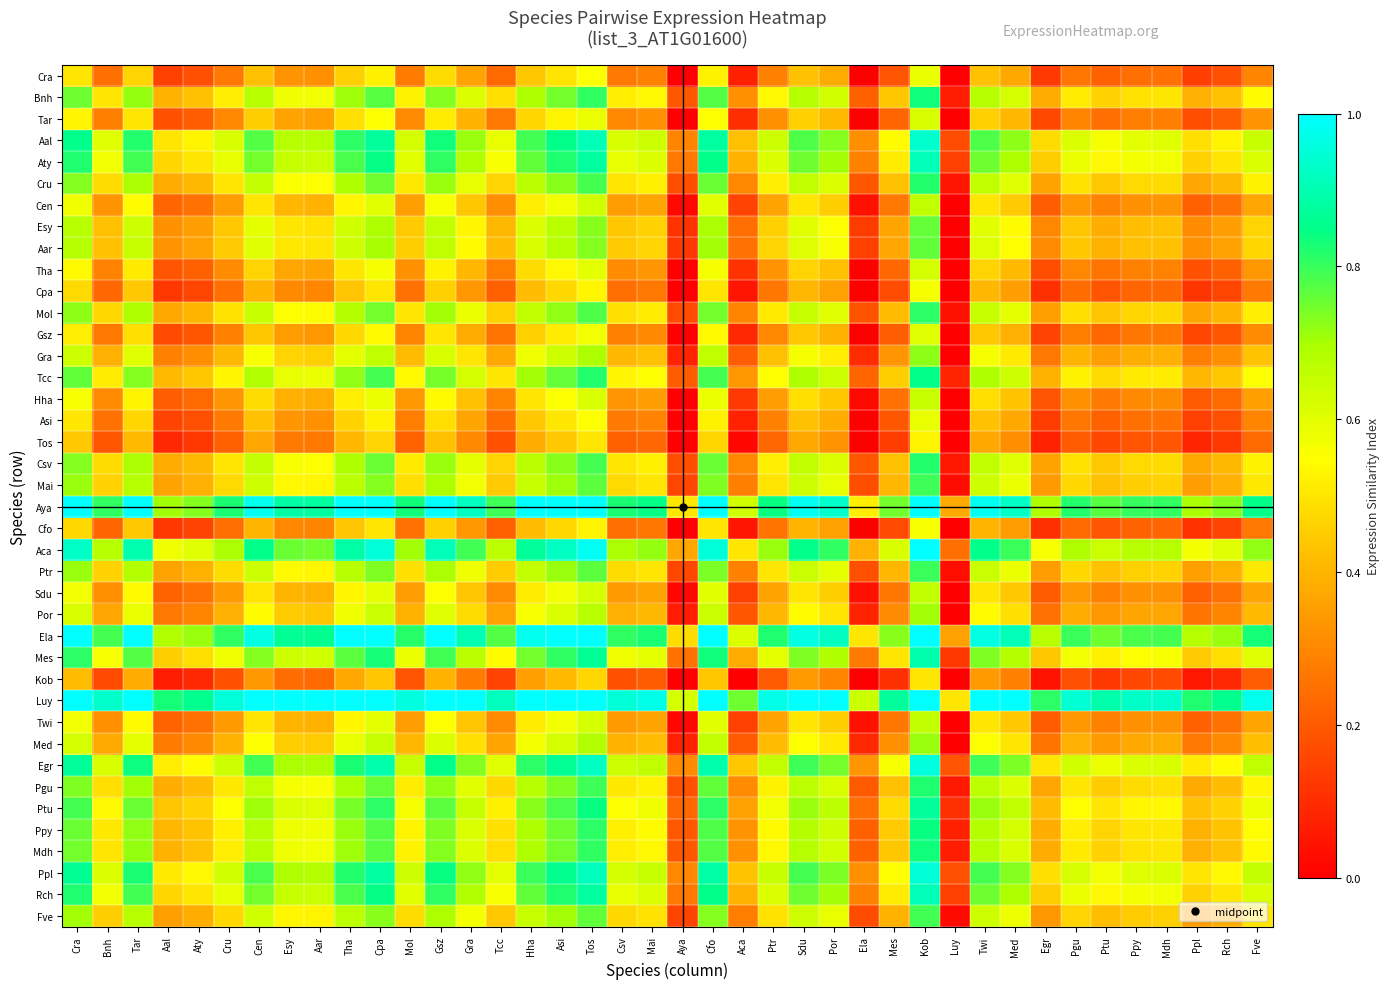

Which series has the largest total across all categories?

Luy